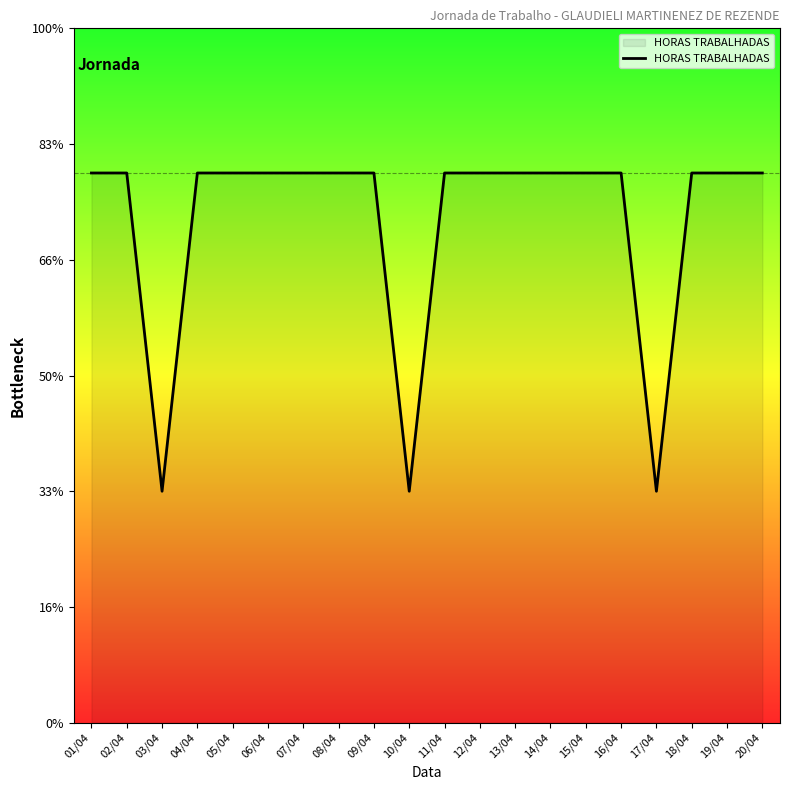

Rank the categories by value from highest to lowest.

01/04, 02/04, 04/04, 05/04, 06/04, 07/04, 08/04, 09/04, 11/04, 12/04, 13/04, 14/04, 15/04, 16/04, 18/04, 19/04, 20/04, 03/04, 10/04, 17/04